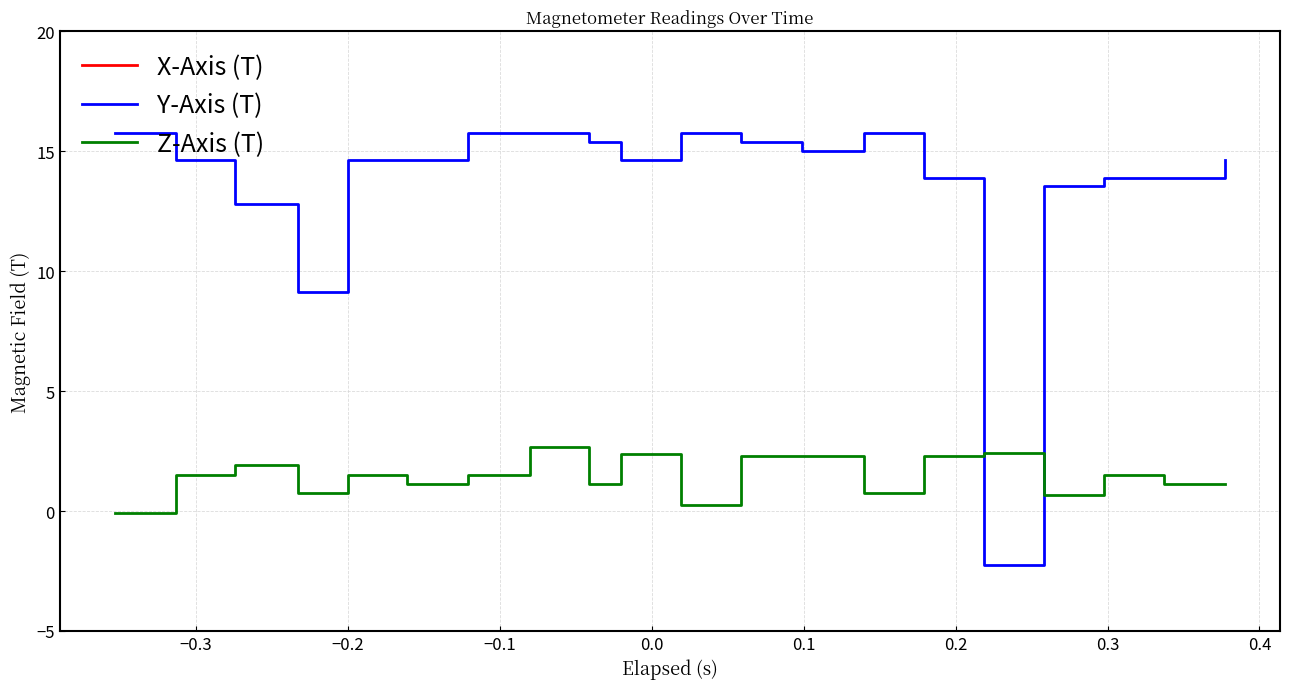

What is the highest value of the Y-Axis (T) series?

15.8